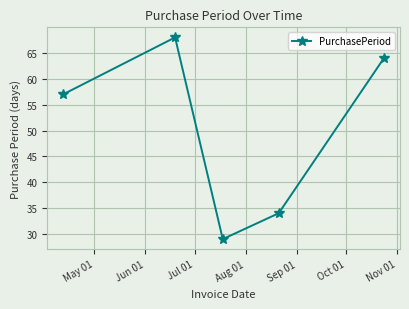

Reading right to left, extract all data points from this chart.

64	34	29	68	57